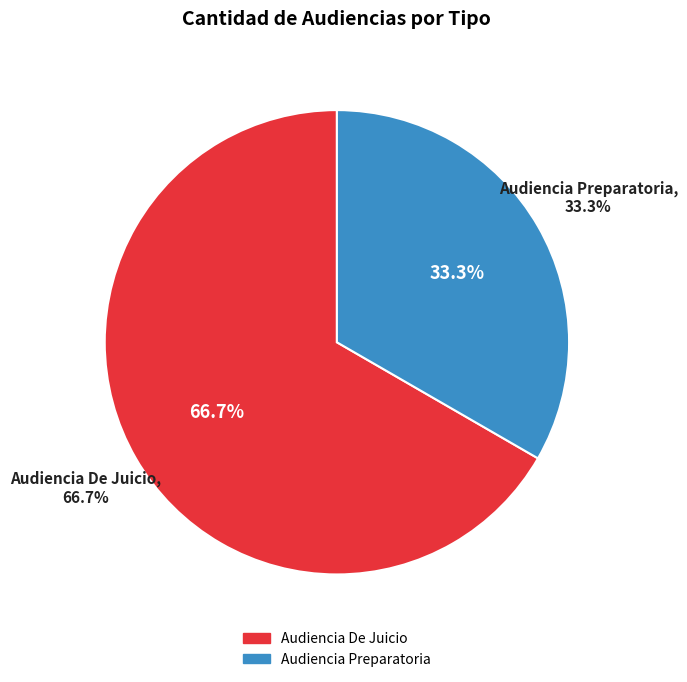

Which has a higher value, Audiencia Preparatoria or Audiencia De Juicio?

Audiencia De Juicio